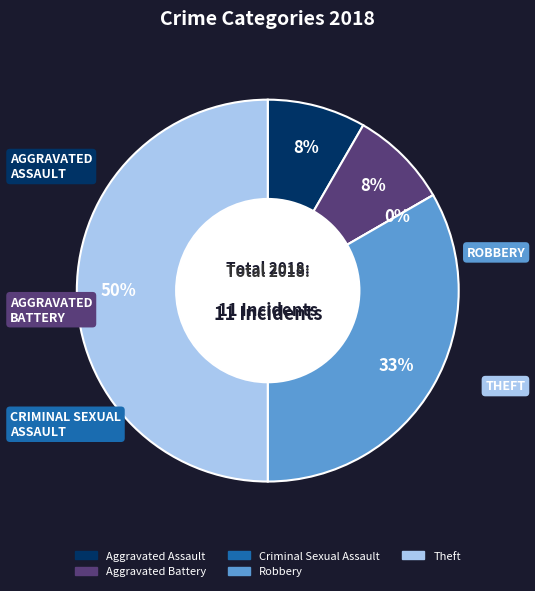

What percentage is the Aggravated Battery slice, to the nearest percent?

8%